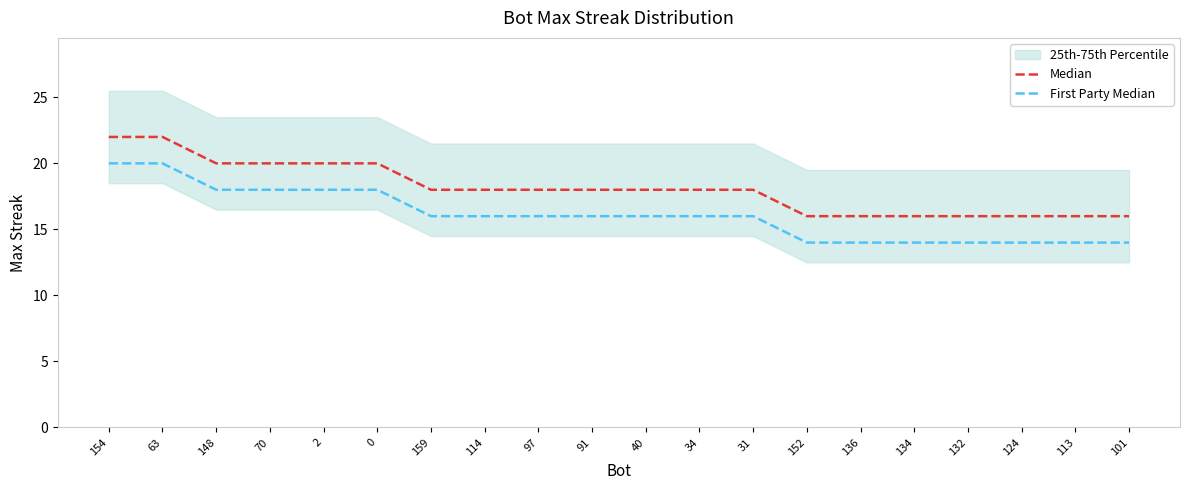

At which category is the sum across all series the highest?

154